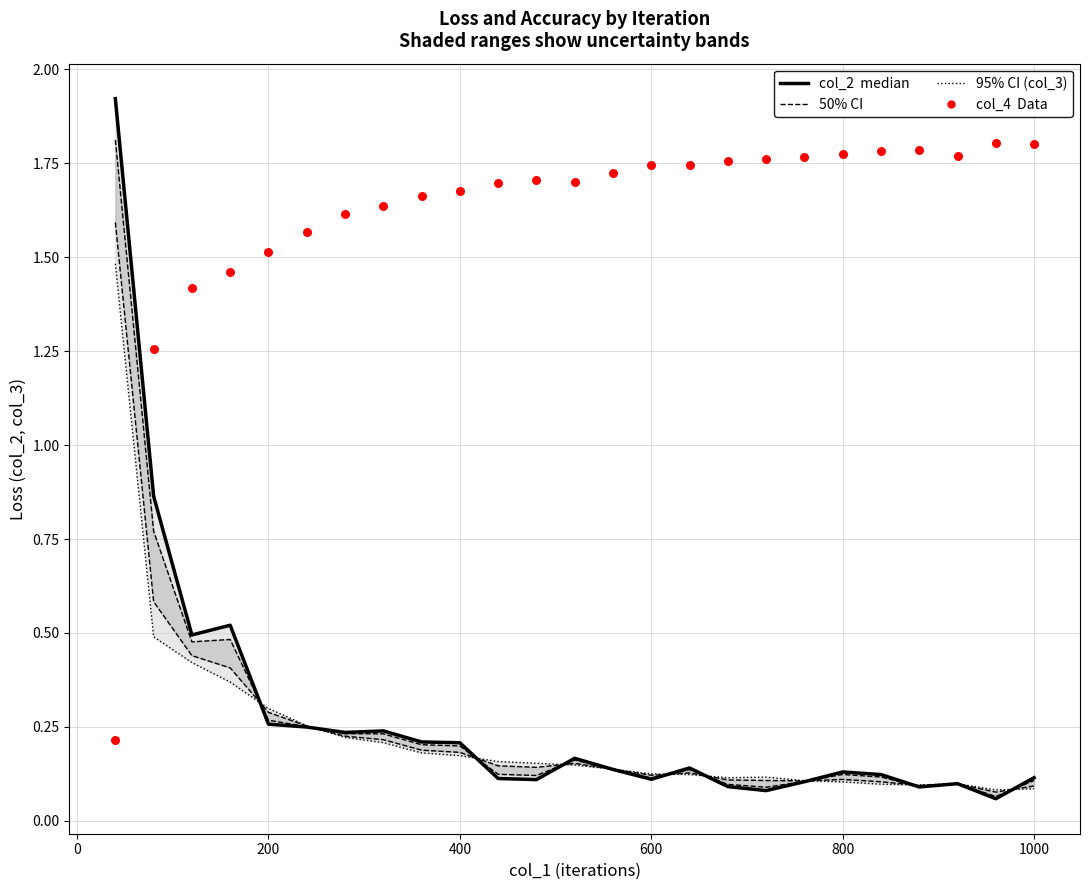

Which series contains the lowest Y value?

col_2 (median)